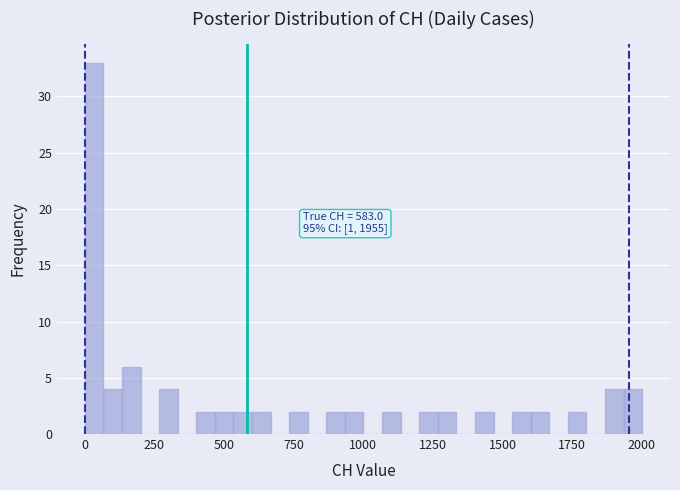

Around what value on the x-axis is the tallest bar? Give the approximate position of its centre, as read against the axis.

50